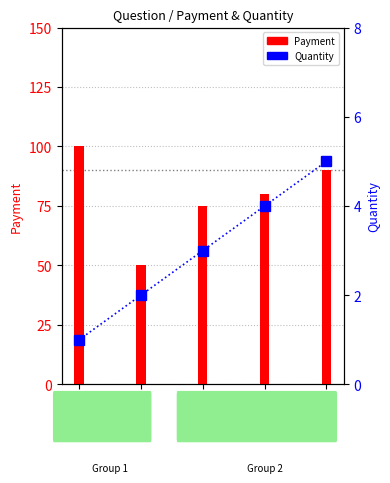

How many data points in Quantity are less than 3?

2